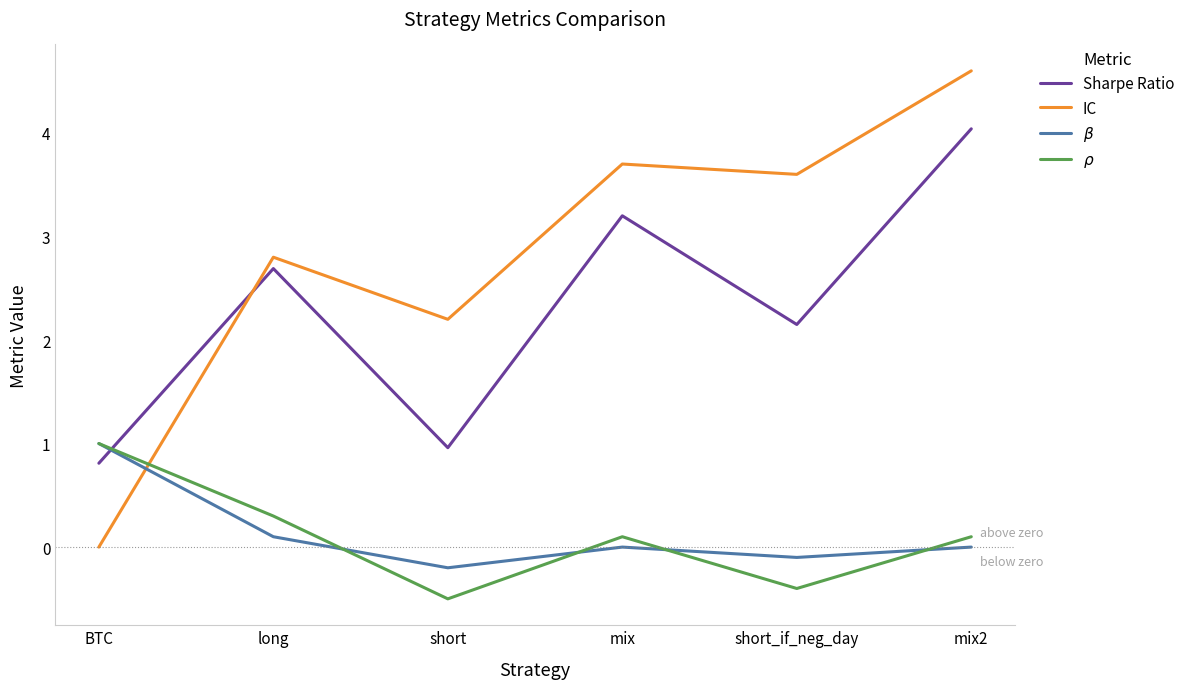

Which series has the largest total across all categories?

IC